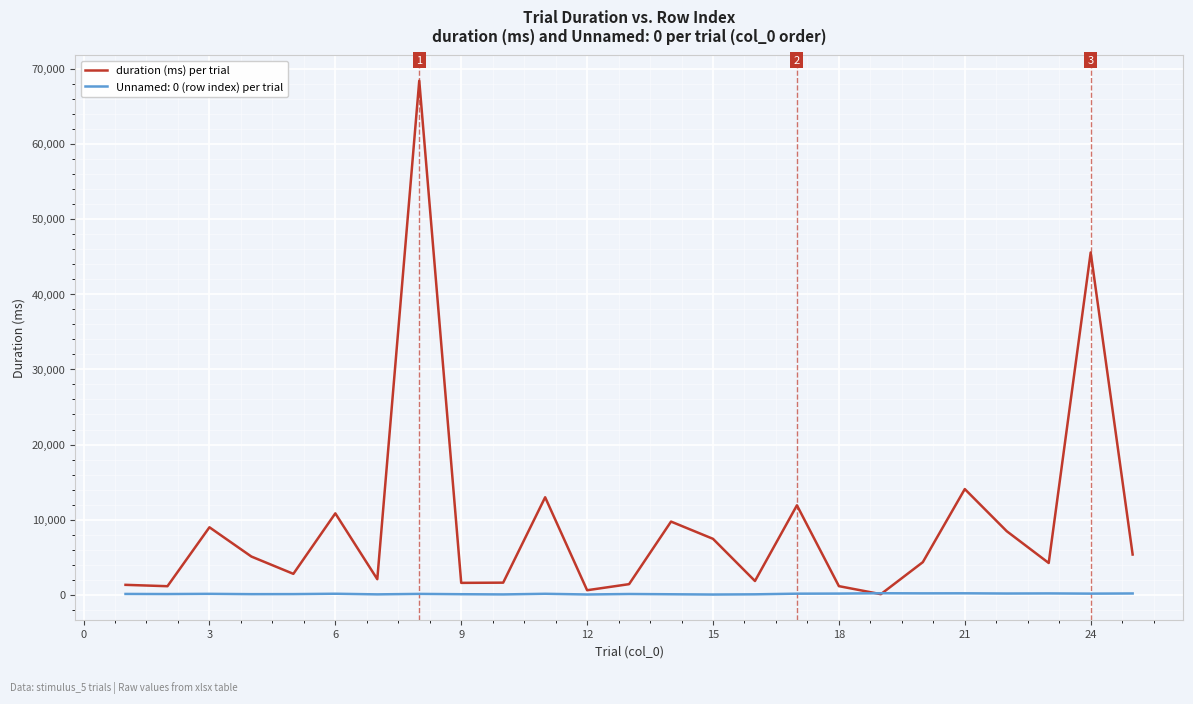

Rank the series by their maximum value, from lowest to highest.

Unnamed: 0 (row index) per trial, duration (ms) per trial